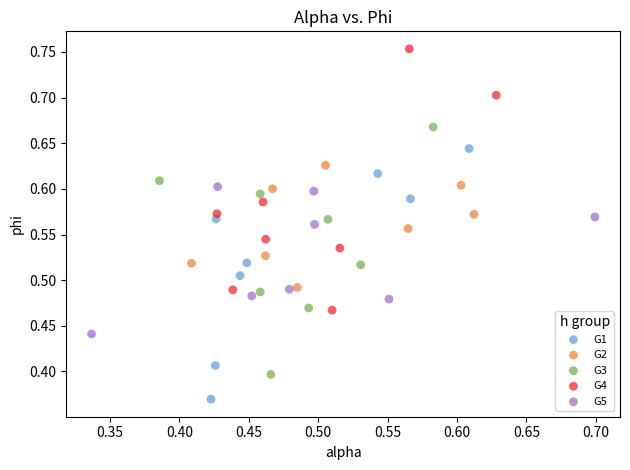

Which series contains the highest Y value?

G4